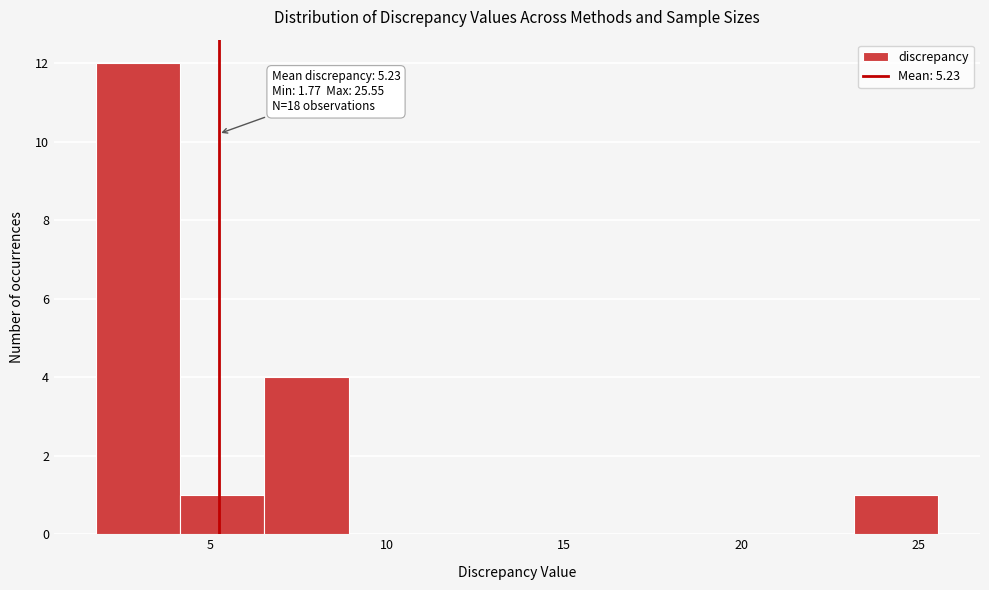

Which range on the x-axis has the tallest bar?

2.0 to 4.0